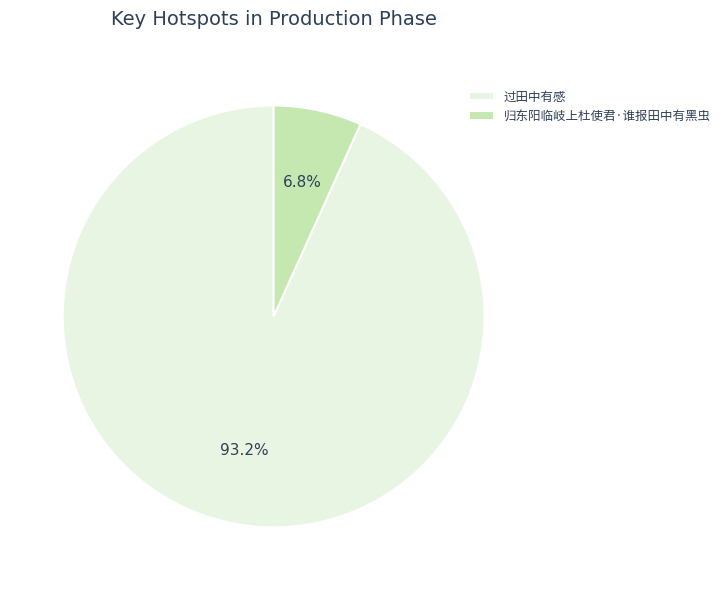

What percentage is the 过田中有感 slice, to the nearest percent?

93%